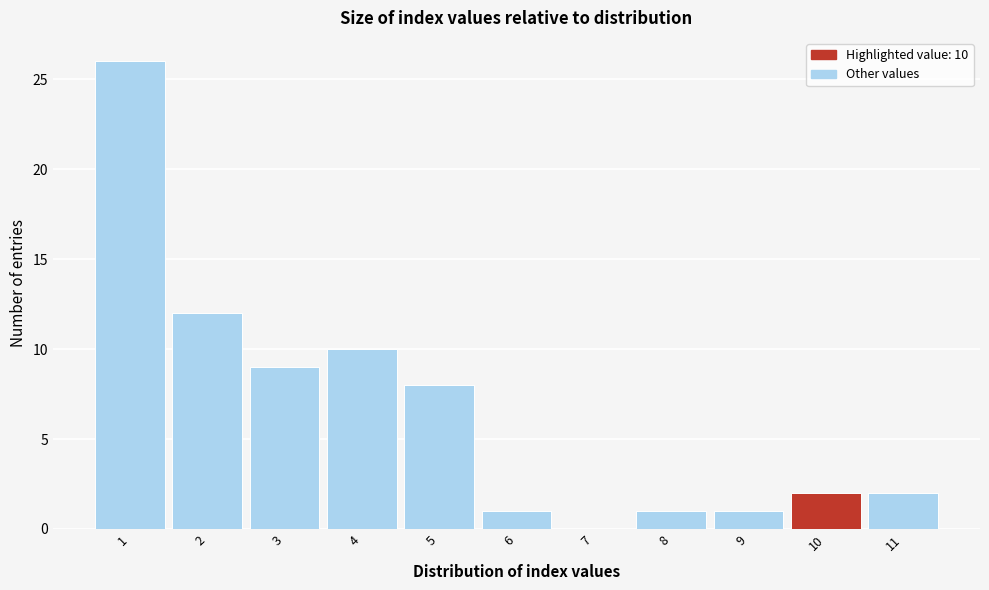

Reading right to left, what are all the values shown in this chart?

11=2	10=2	9=1	8=1	7=0	6=1	5=8	4=10	3=9	2=12	1=26